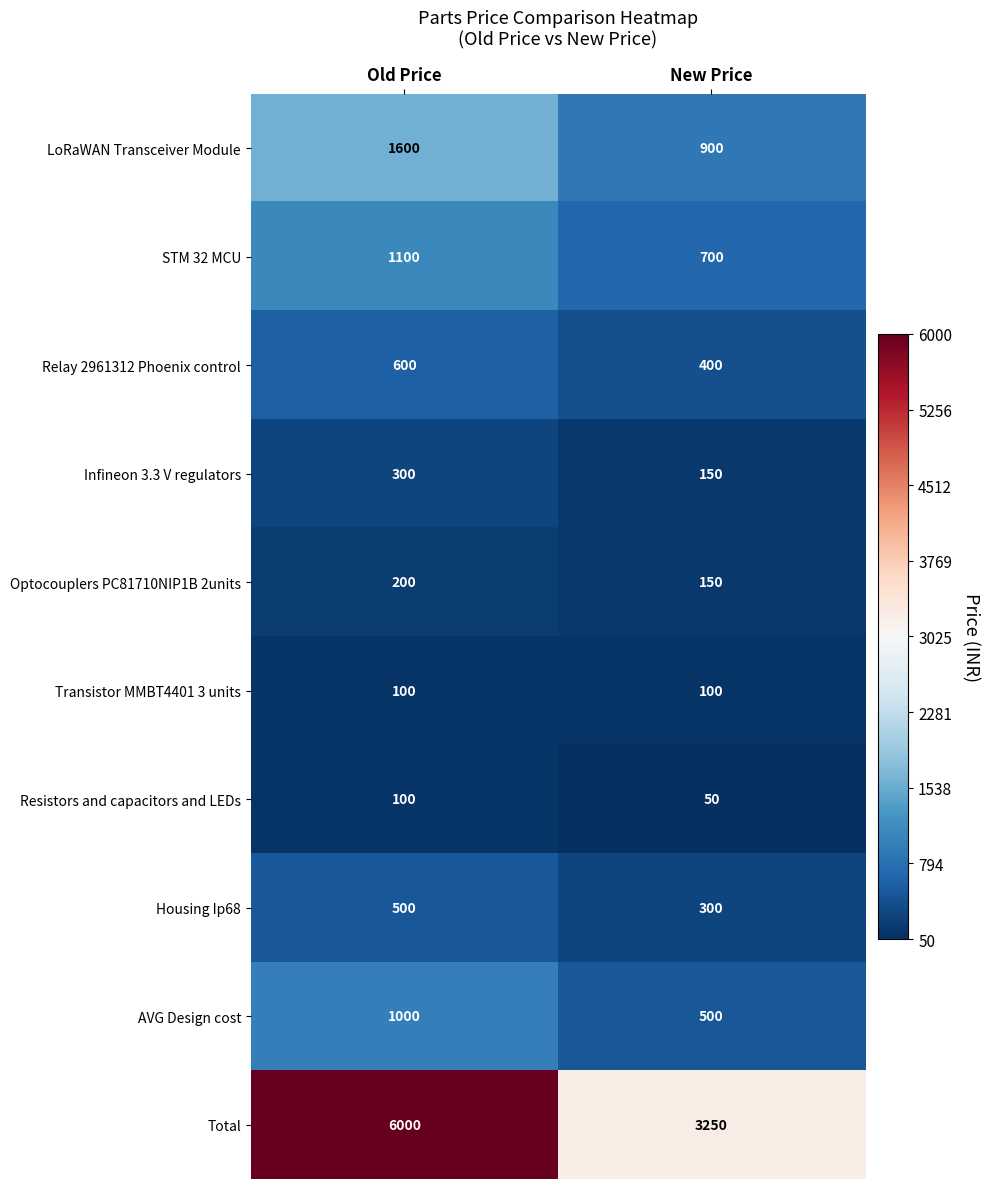

List the labels in order of Infineon 3.3 V regulators value, smallest first.

New Price, Old Price